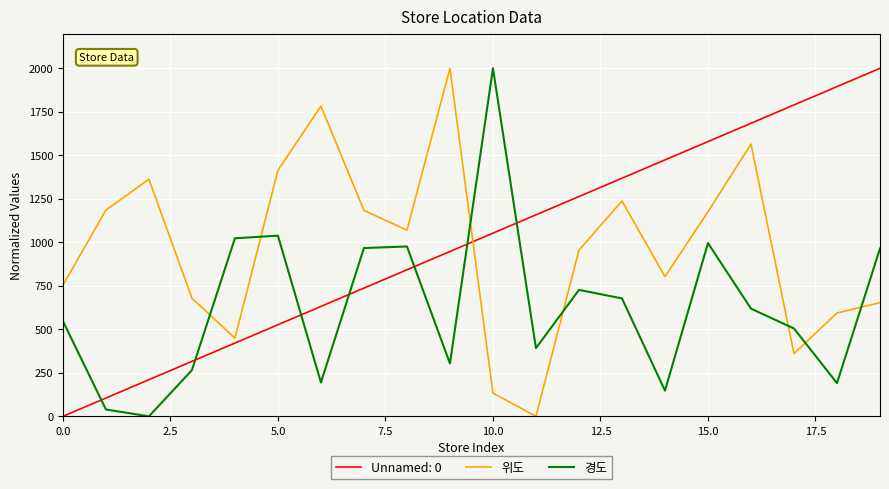

Which series ends up on top after the final intersection of Unnamed: 0 and 위도?

Unnamed: 0